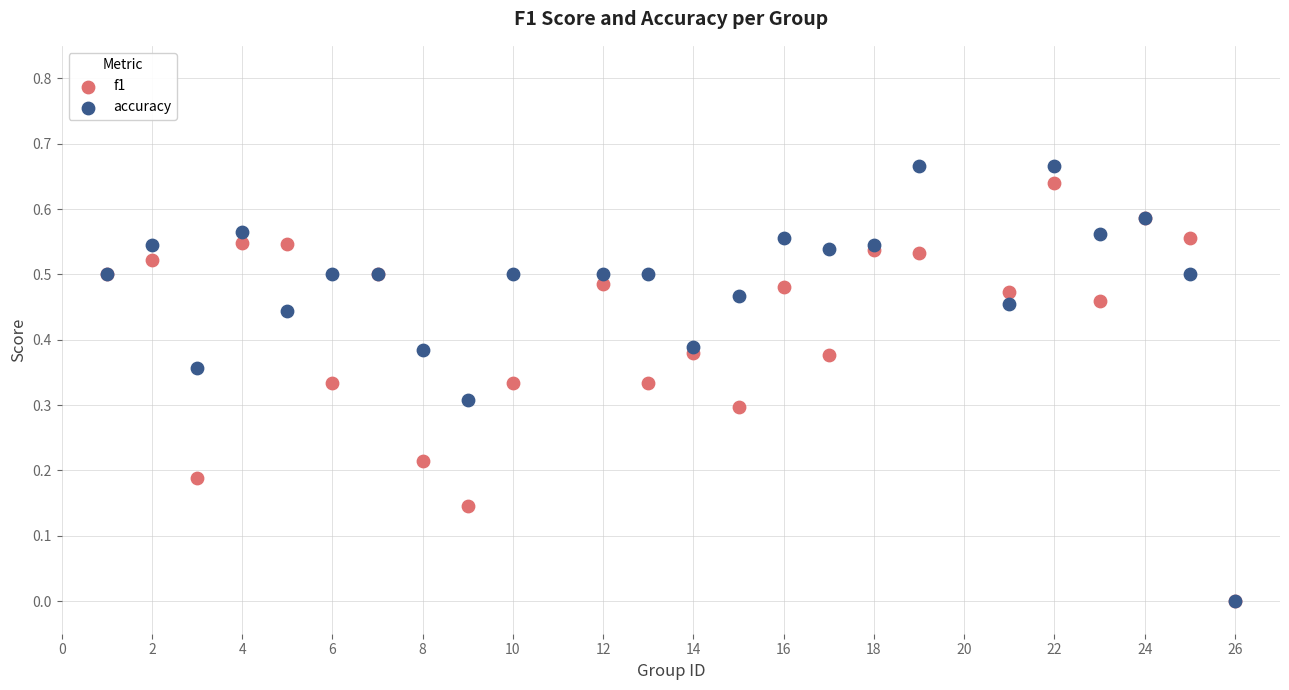

What are all the series names shown in the legend?

f1, accuracy